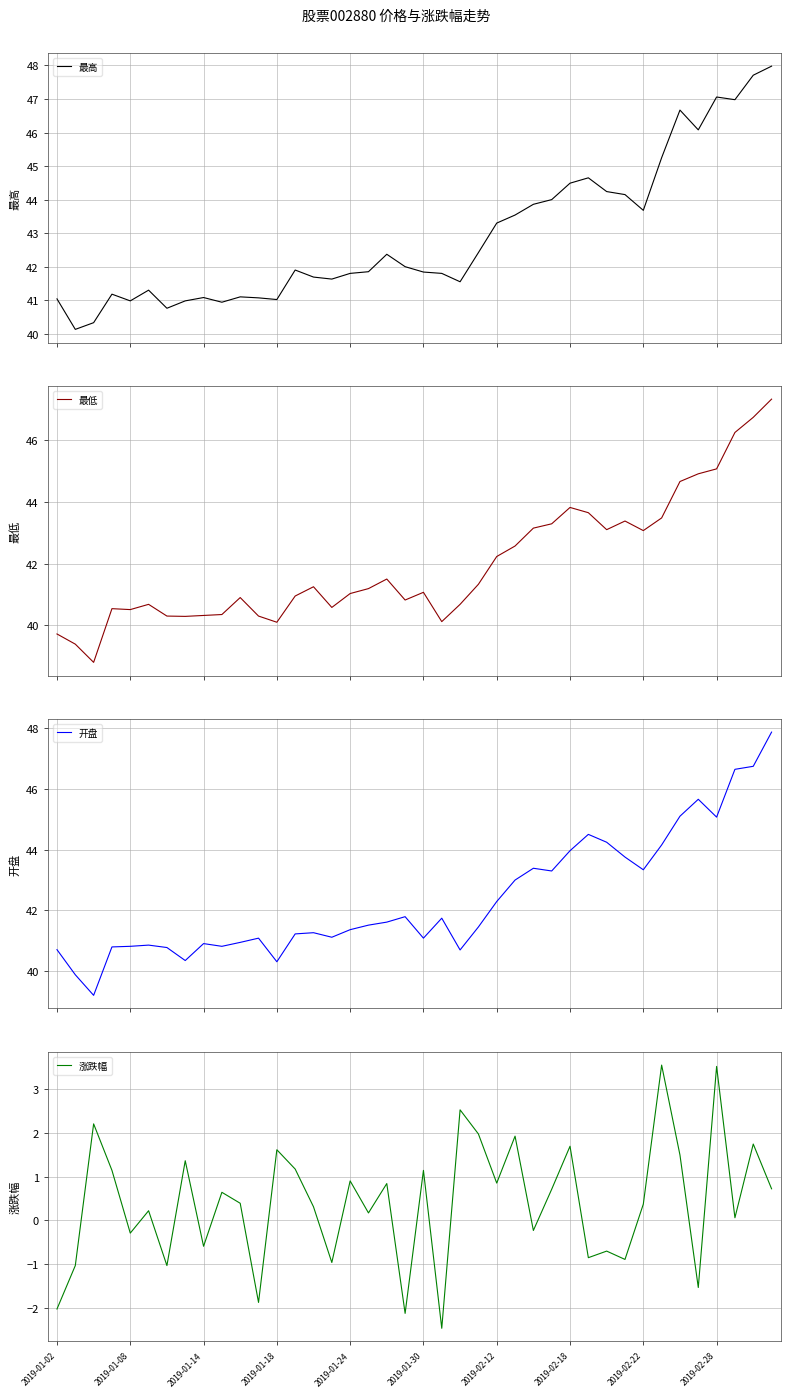

Which category has the lowest value across all series?

21